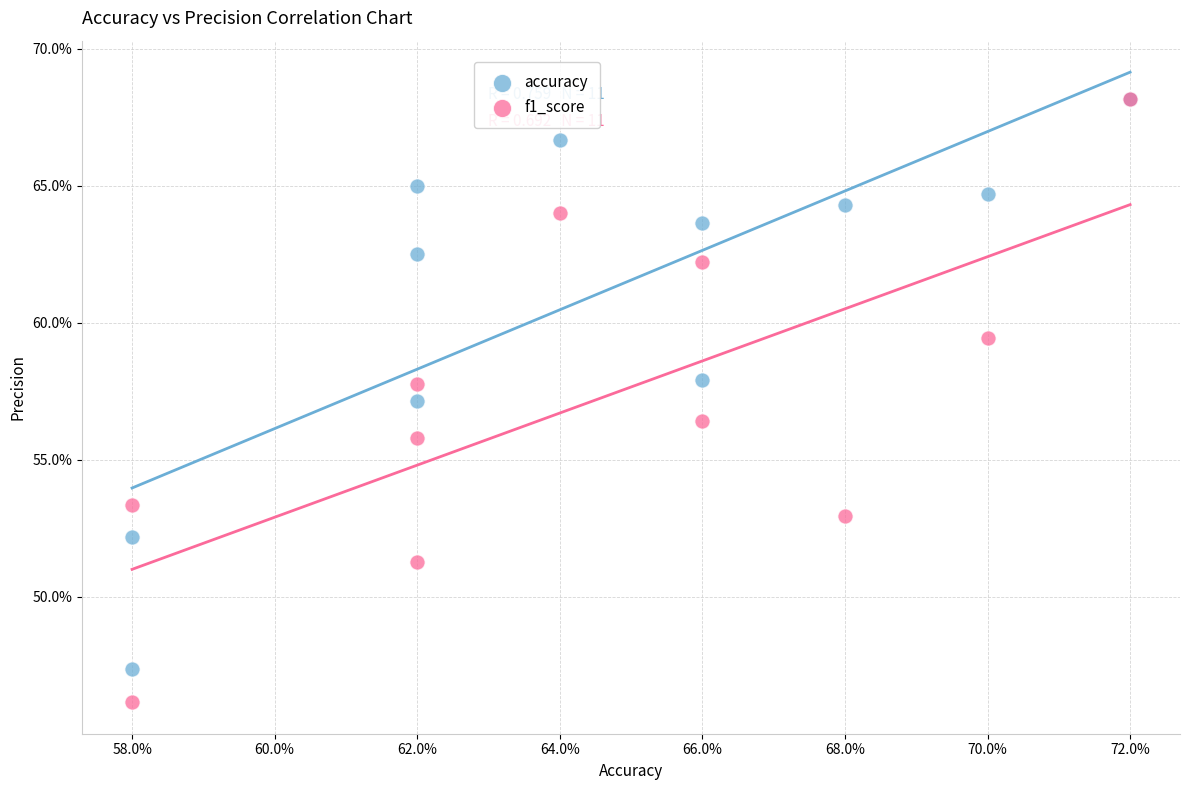

What are all the series names shown in the legend?

accuracy, f1_score